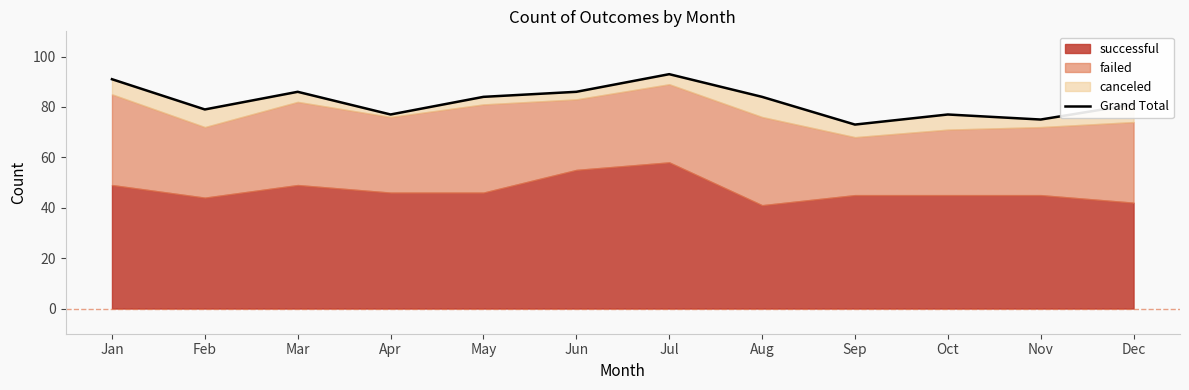

List the labels in order of value, largest first.

Jul, Jan, Mar, Jun, May, Aug, Dec, Feb, Apr, Oct, Nov, Sep